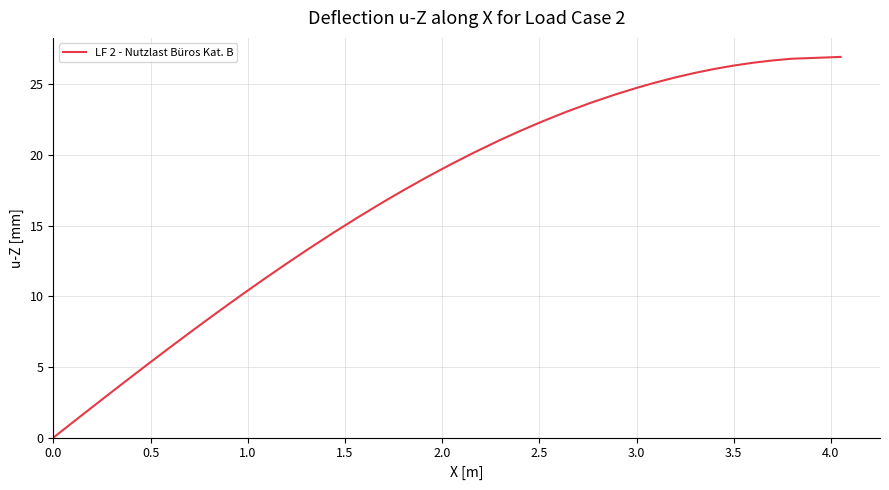

What is the greatest value displayed?

26.9